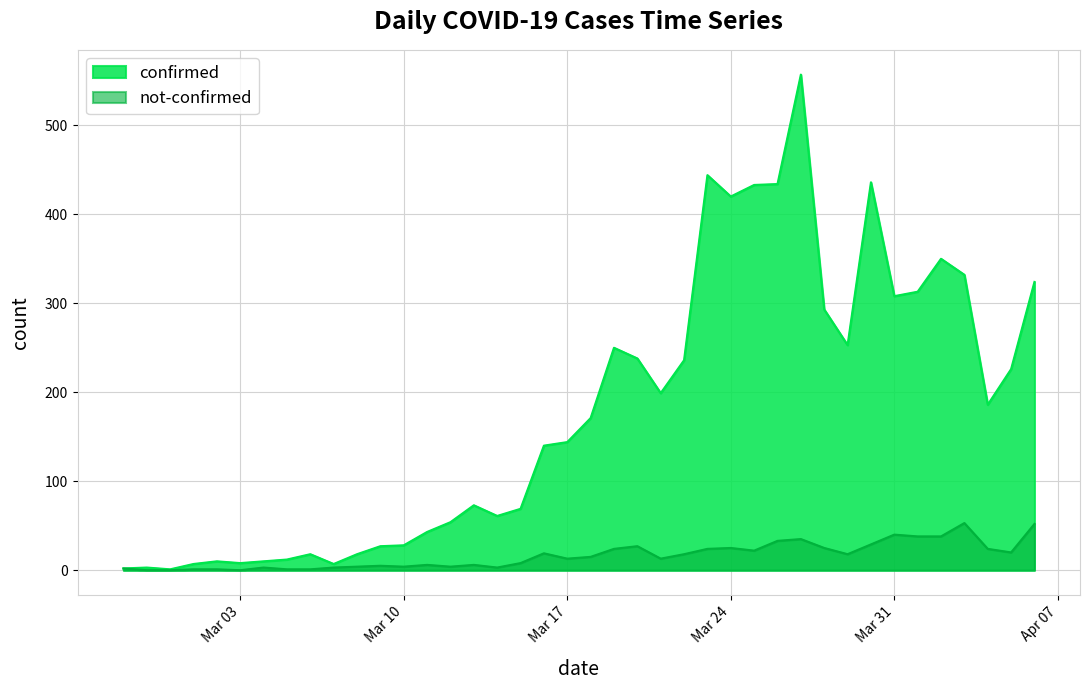

The not-confirmed series shows 5 at 2020-03-04. True or false?

False